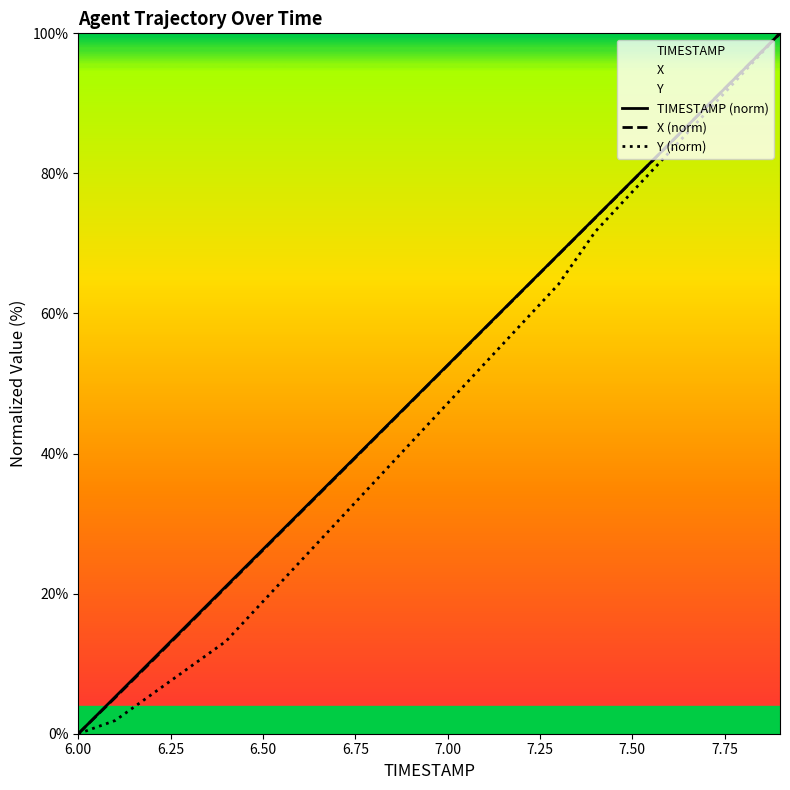

At which label does TIMESTAMP reach its minimum?

6.00